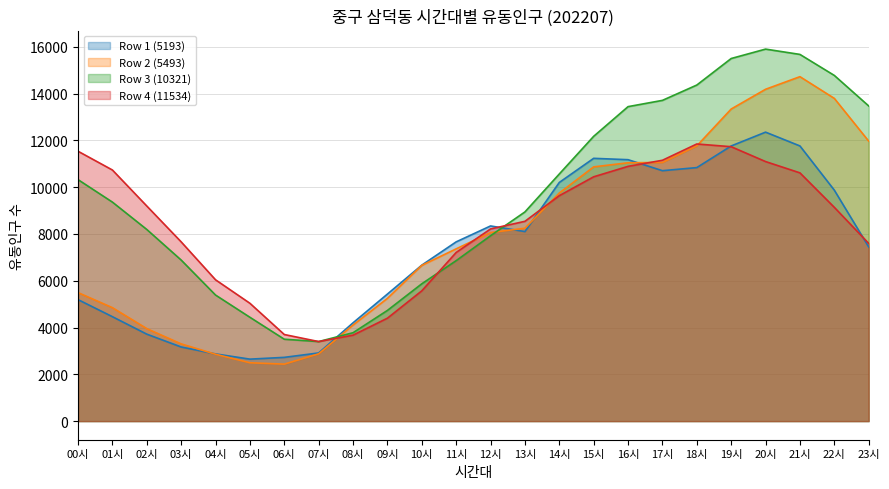

Between 10시 and 23시, which is larger?

23시